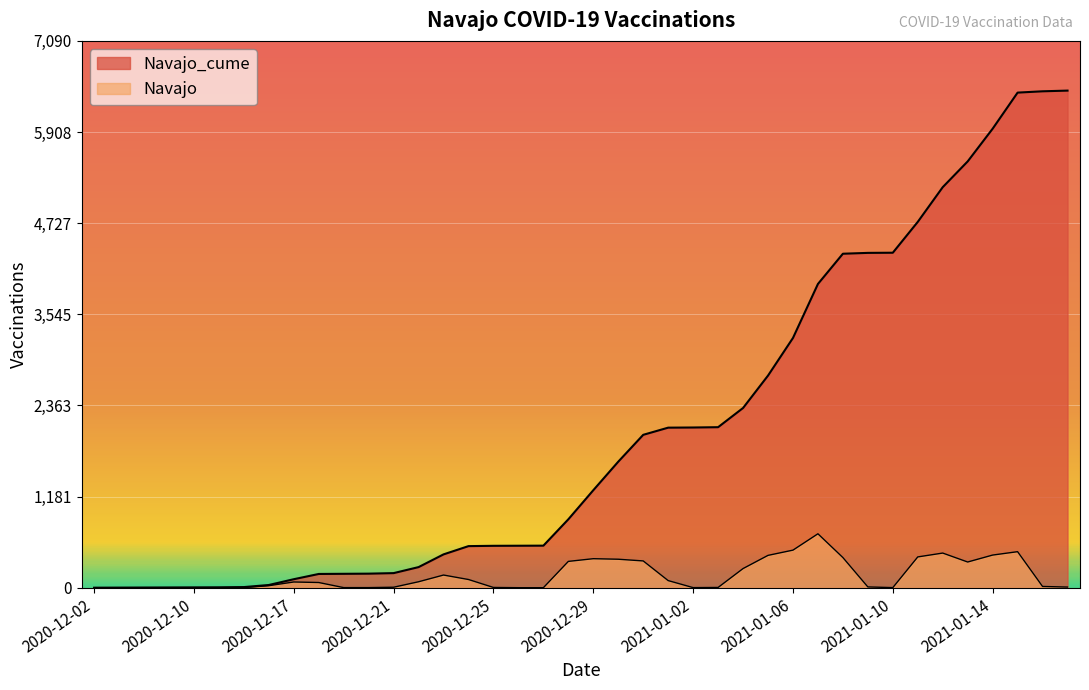

What are all the series names shown in the legend?

Navajo_cume, Navajo